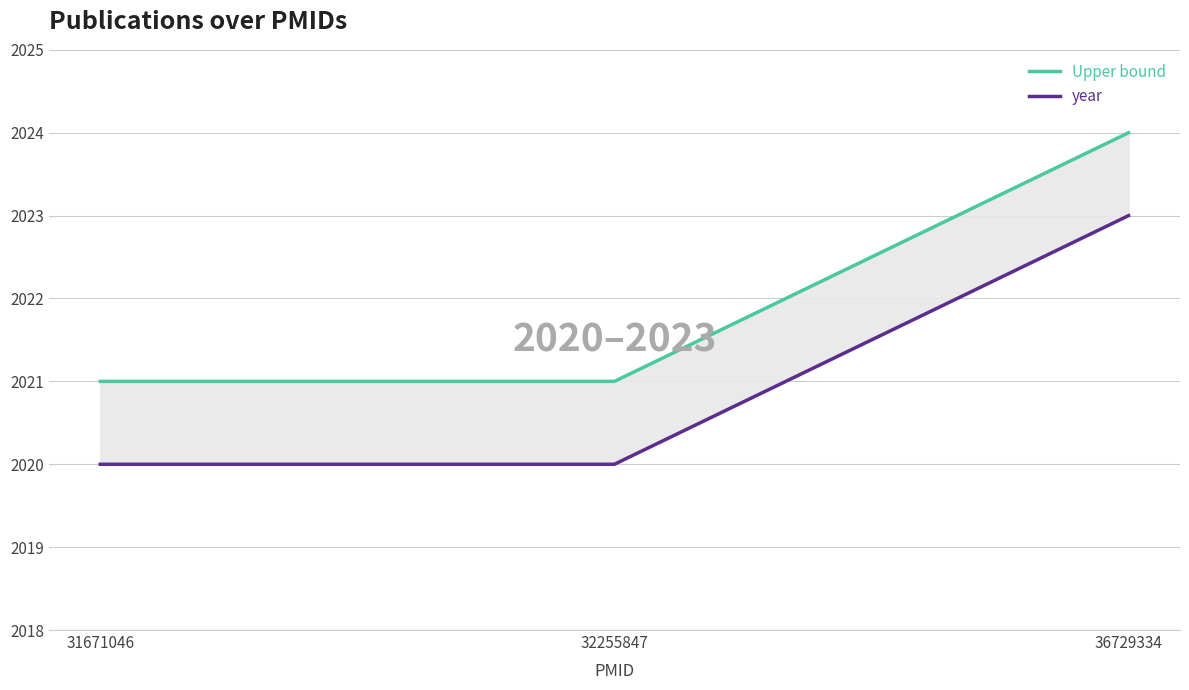

Does the chart display data point markers on the line(s)?

No